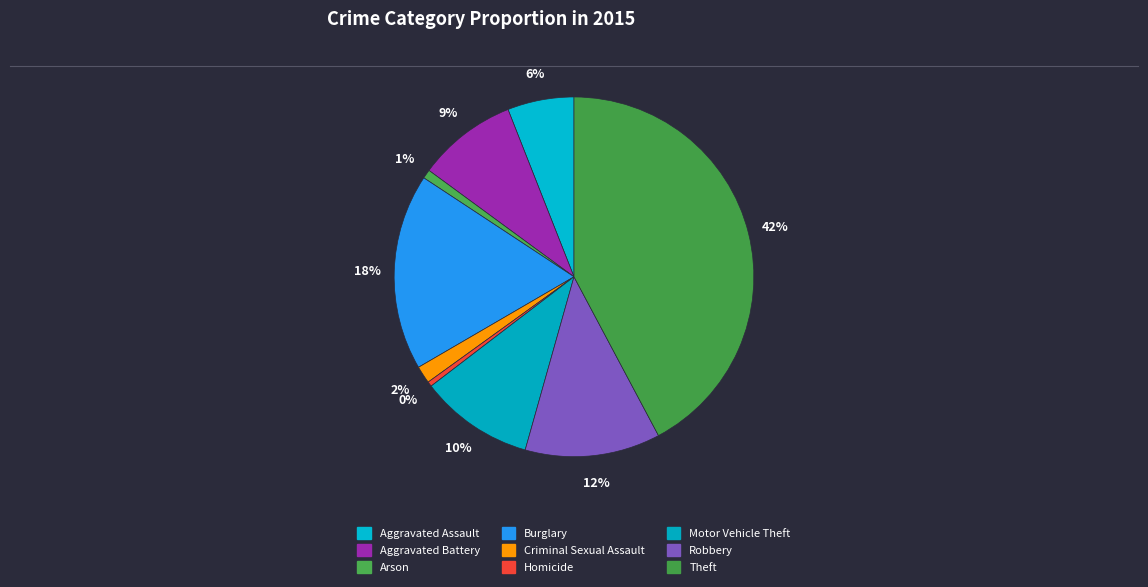

What percentage do Theft and Aggravated Assault together represent?

48.2%